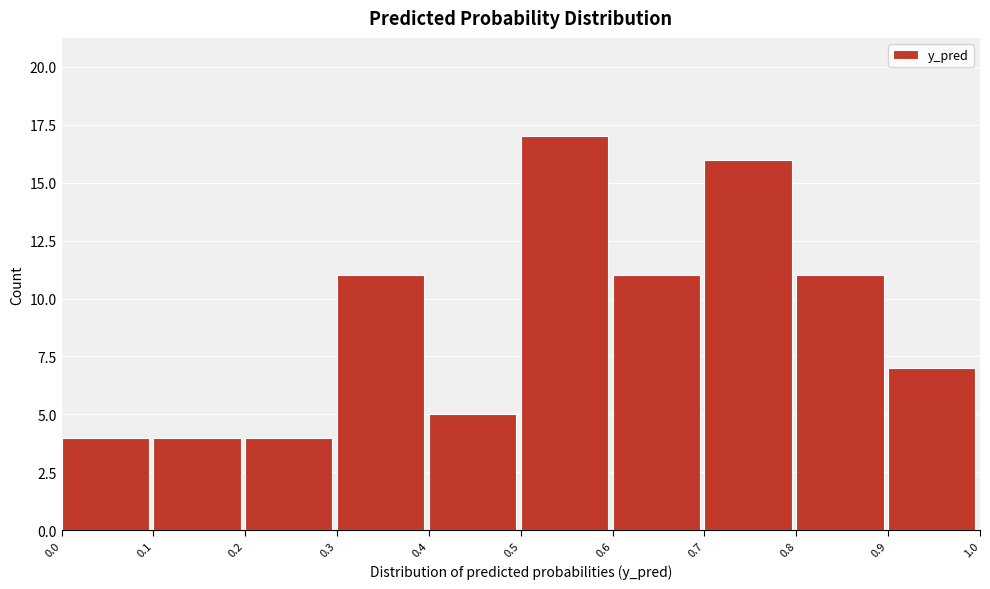

Reading left to right, transcribe this chart: for each bar, give the range it covers on the x-axis and its height. The values are not printed on the chart, so give them approximately, as read against the axis.

0.0 to 0.1: 4
0.1 to 0.2: 4
0.2 to 0.3: 4
0.3 to 0.4: 11
0.4 to 0.5: 5
0.5 to 0.6: 17
0.6 to 0.7: 11
0.7 to 0.8: 16
0.8 to 0.9: 11
0.9 to 1.0: 7